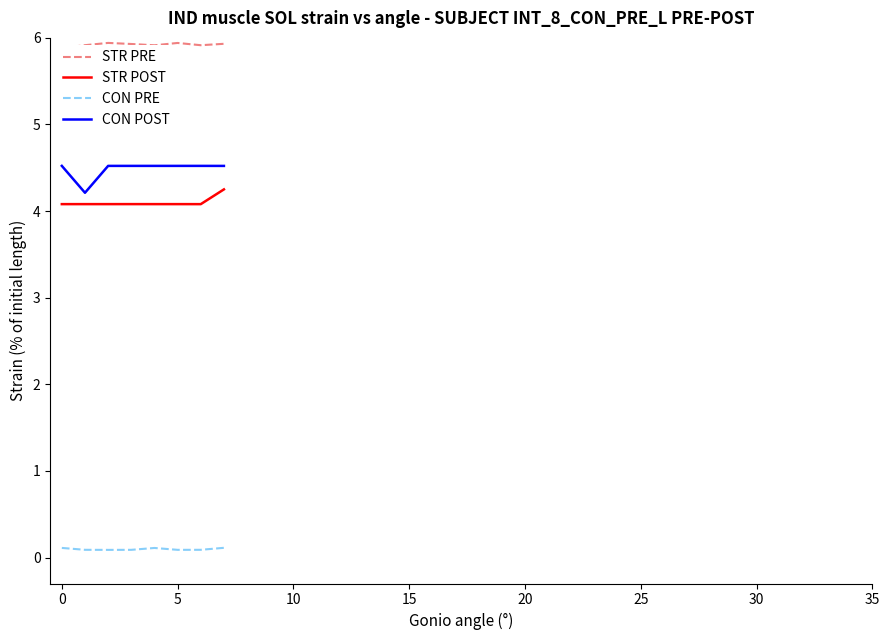

True or false: CON POST and CON PRE intersect in this chart.

False